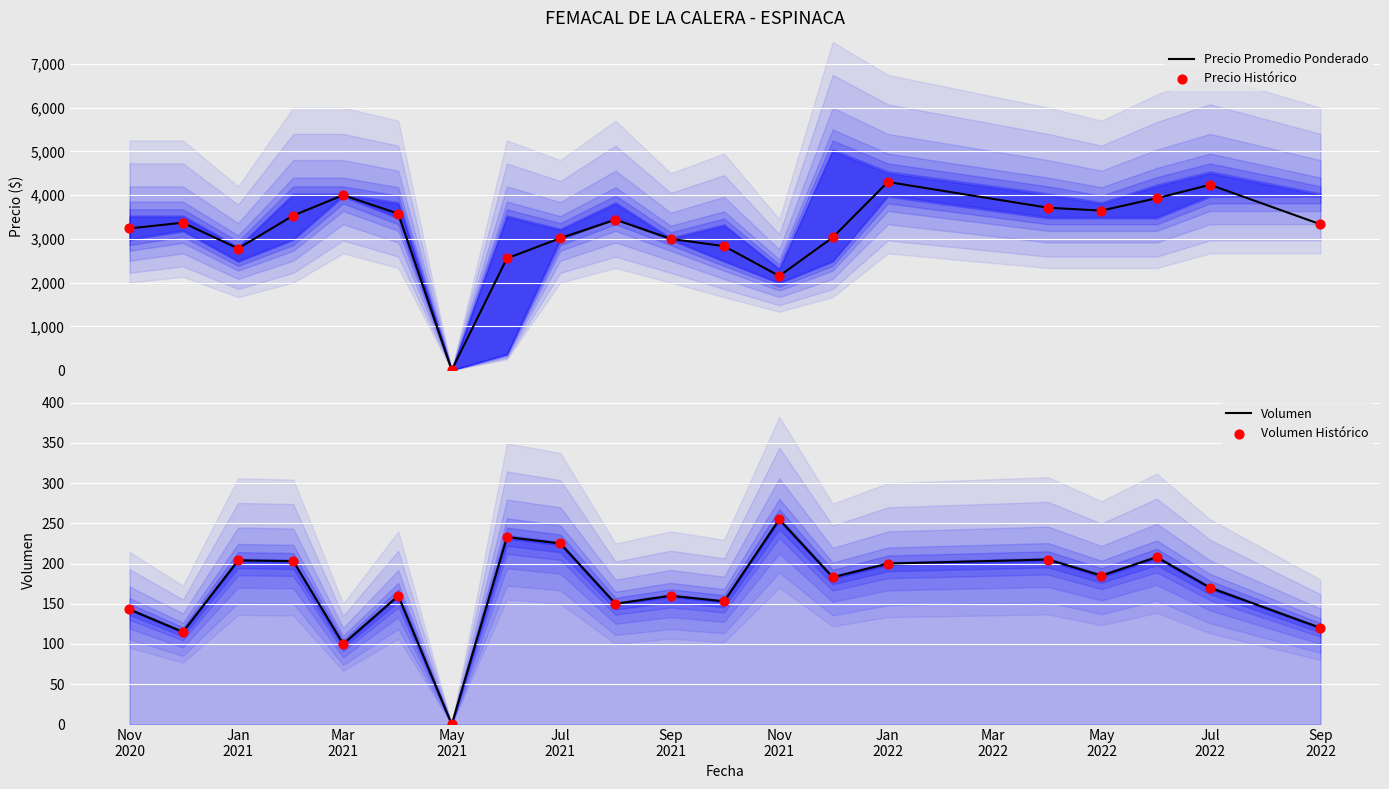

Which series contains the highest Y value?

Precio Promedio Ponderado